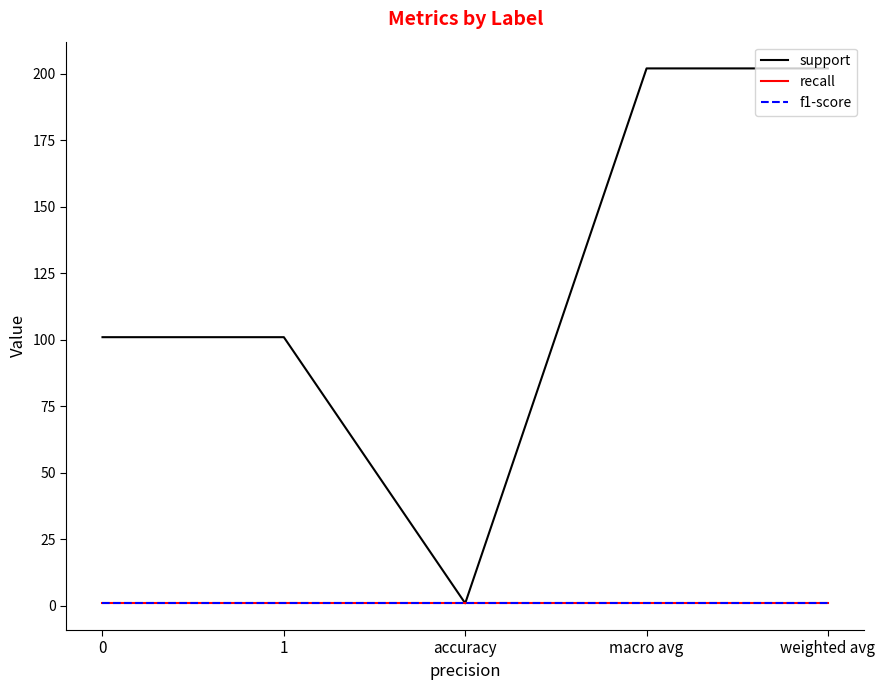

What is the value of the recall point at the 1st from the left?

1